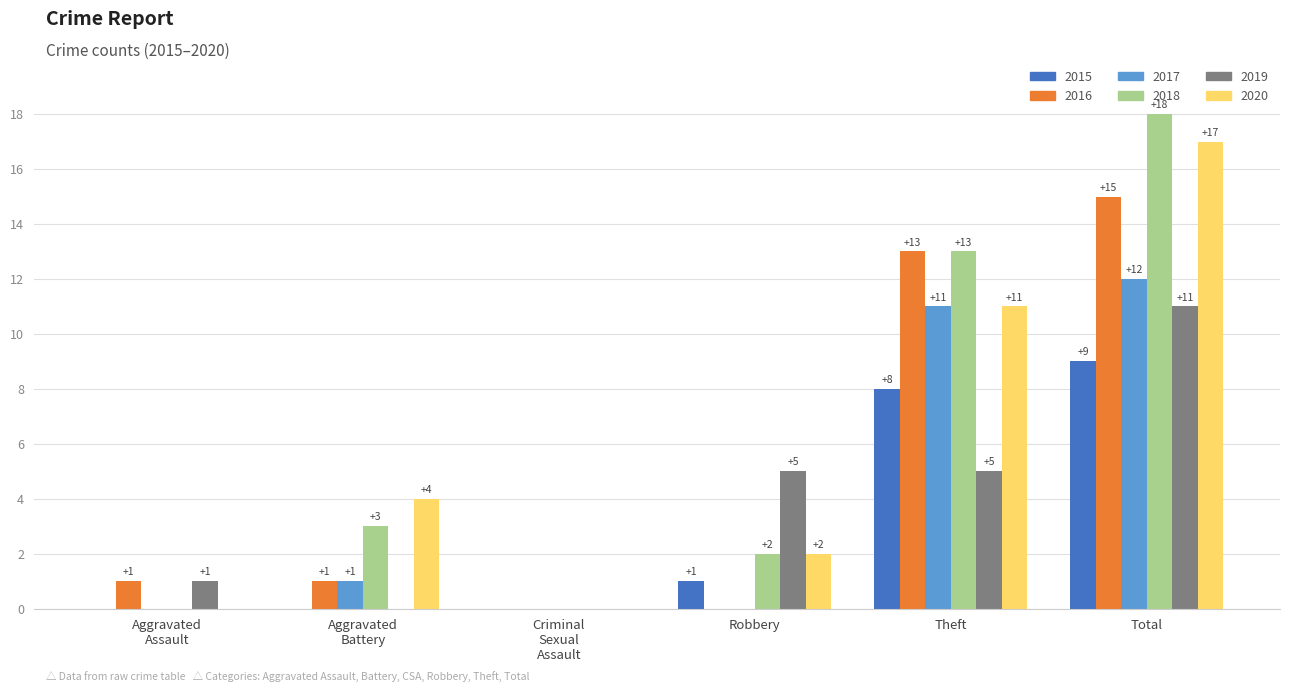

What is the sum of all 2017 values?

24